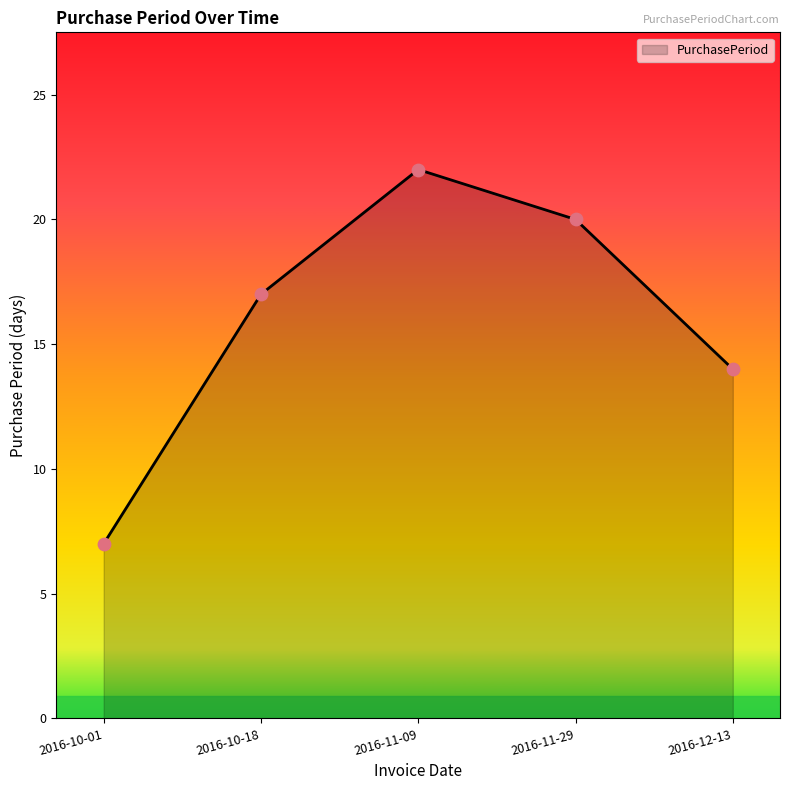

What is the ratio of the value at 2016-12-13 to the value at 2016-10-18?

0.8